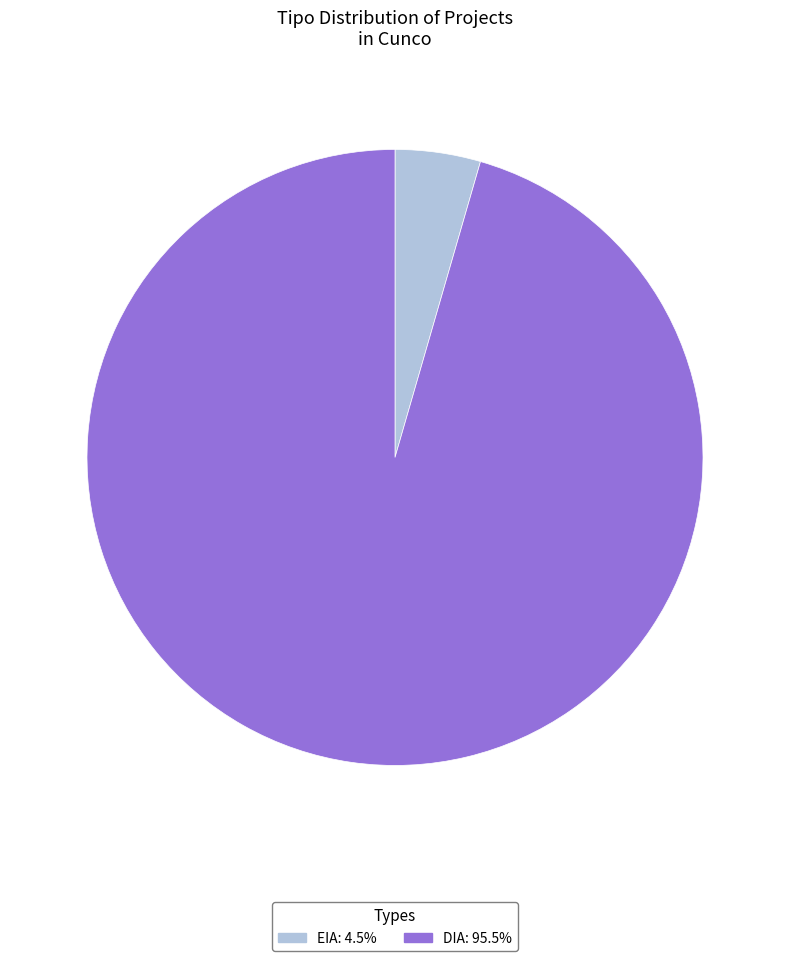

What is the smallest slice in the pie chart?

EIA